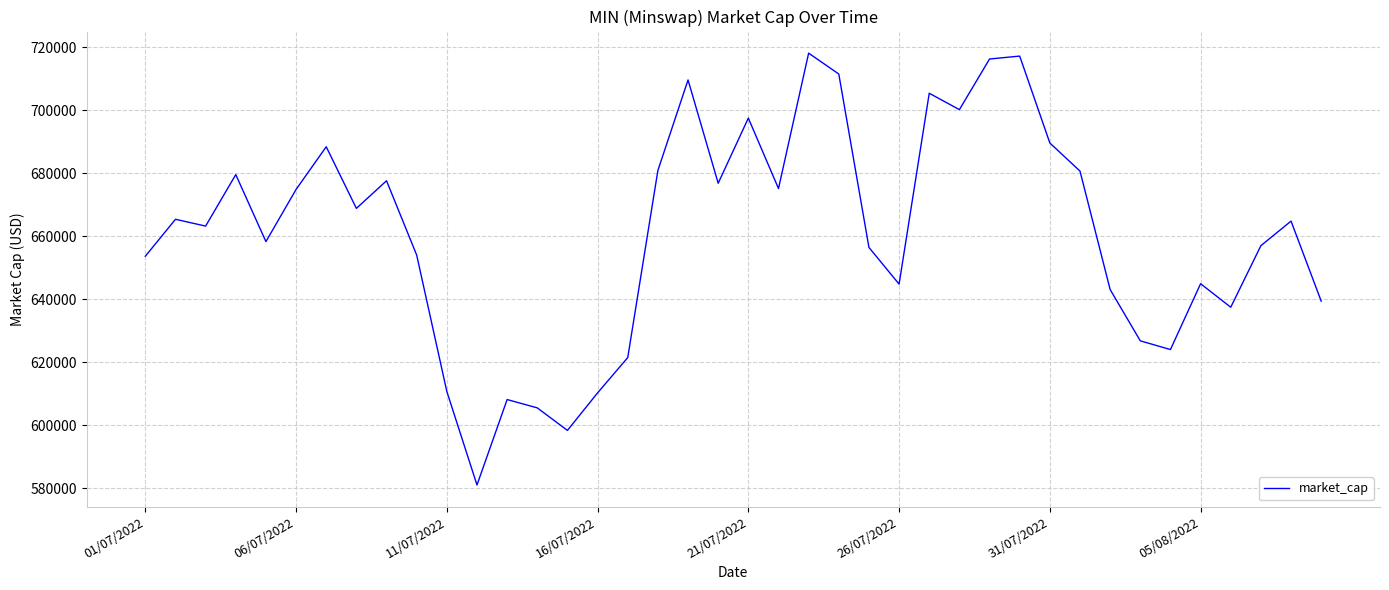

What is the minimum value shown in the chart?

581049.4